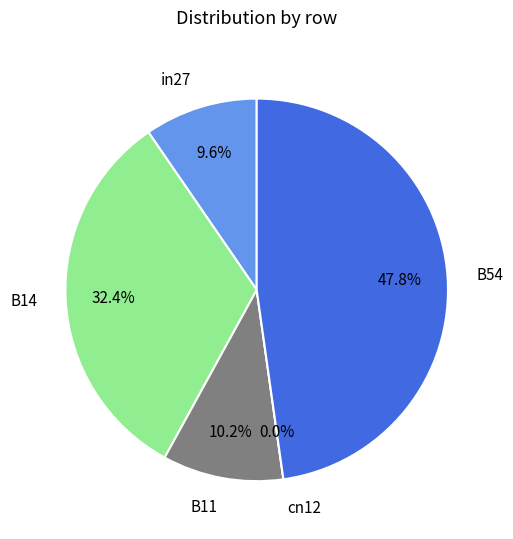

Is it true that cn12 is 1% of the pie?

False